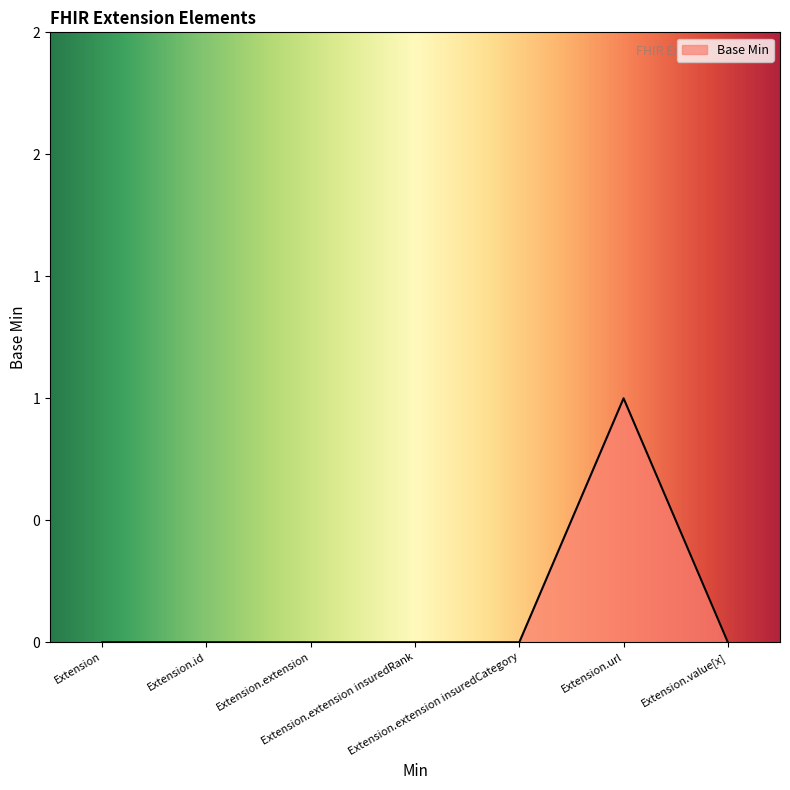

List the labels in order of value, largest first.

Extension.url, Extension, Extension.id, Extension.extension, Extension.extension insuredRank, Extension.extension insuredCategory, Extension.value[x]